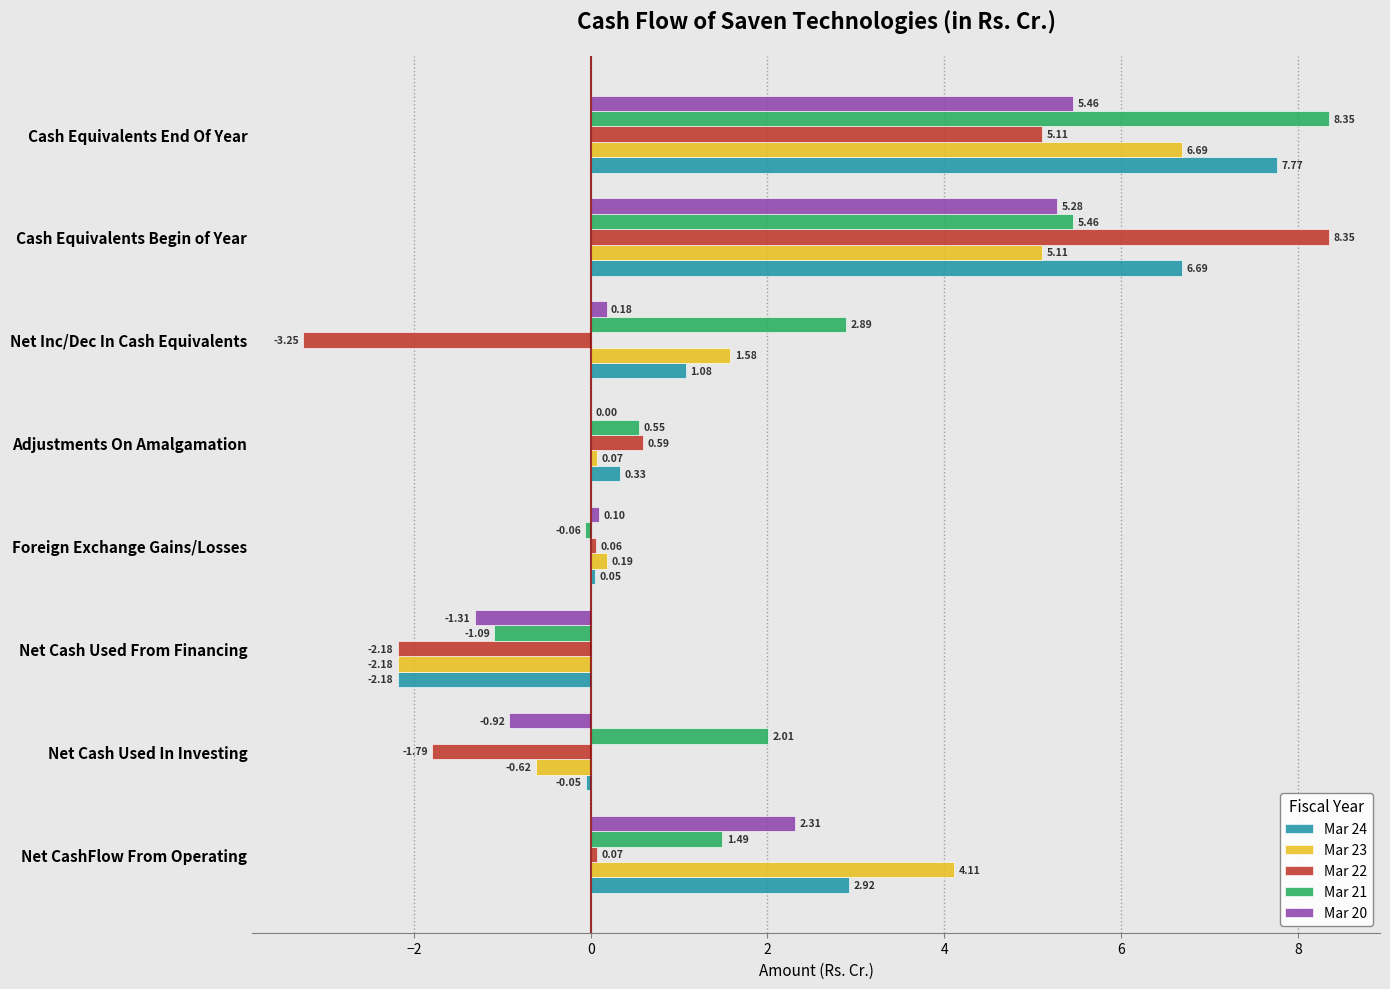

Where is Mar 20 nearest to the value 2?

Net CashFlow From Operating